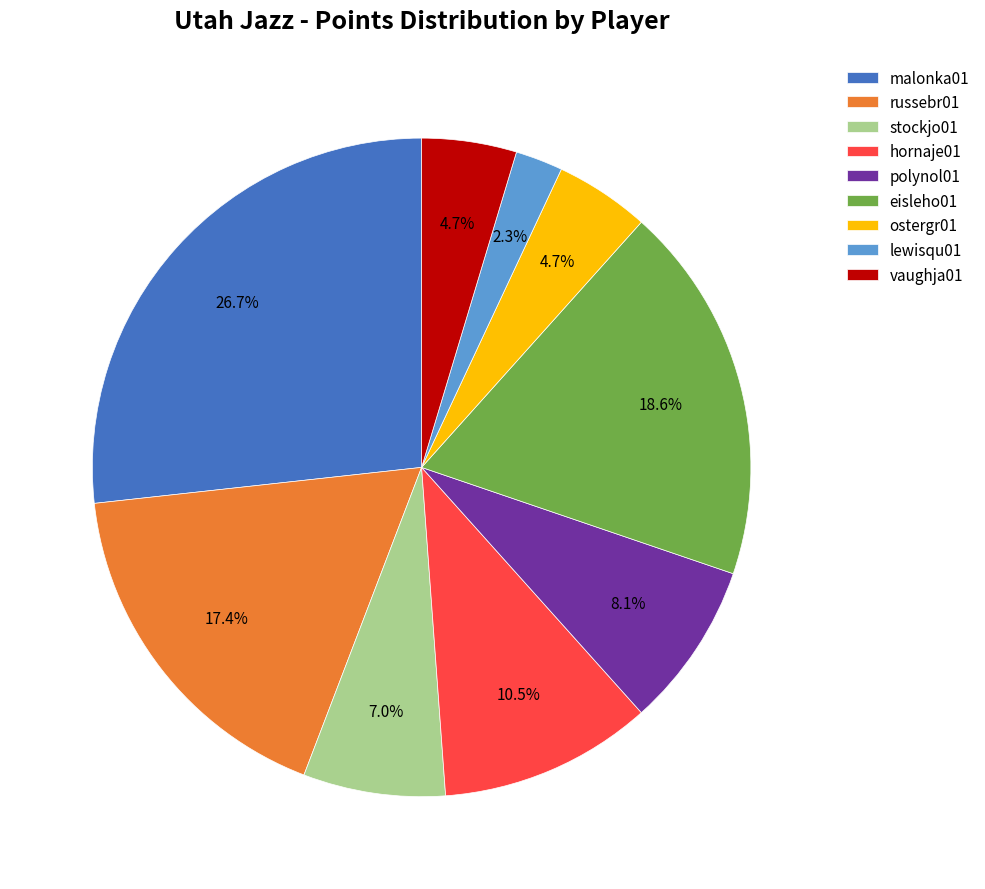

Which slice is the largest?

malonka01